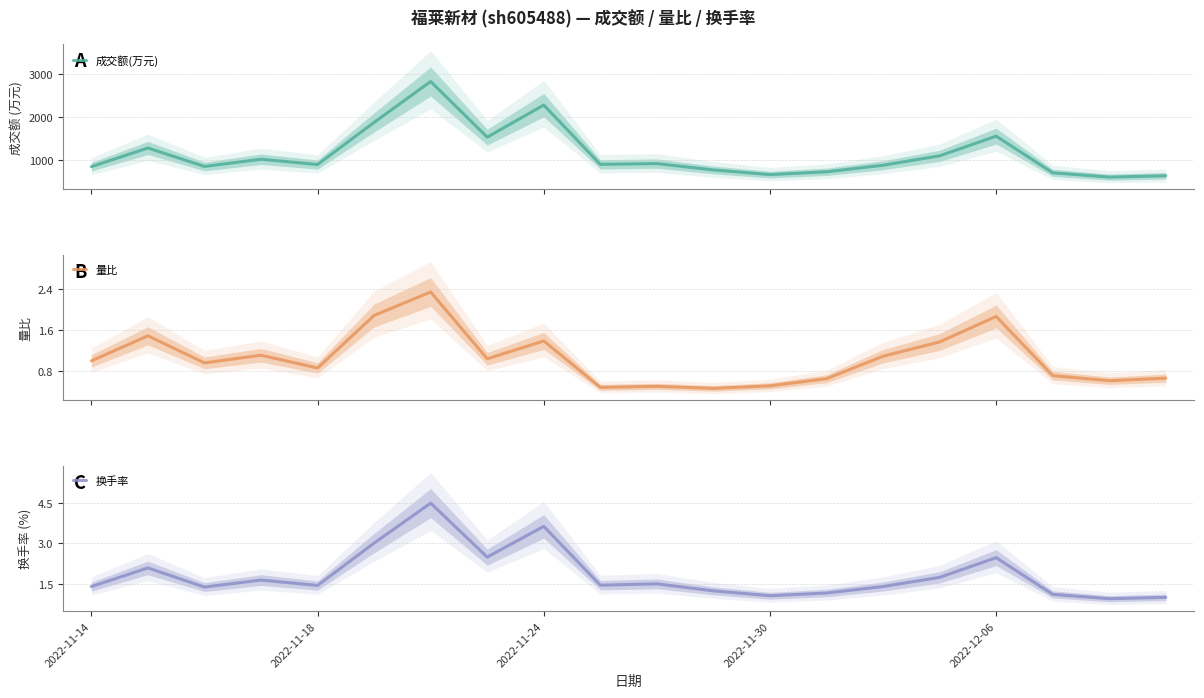

True or false: 量比 and 成交额(万元) intersect in this chart.

False